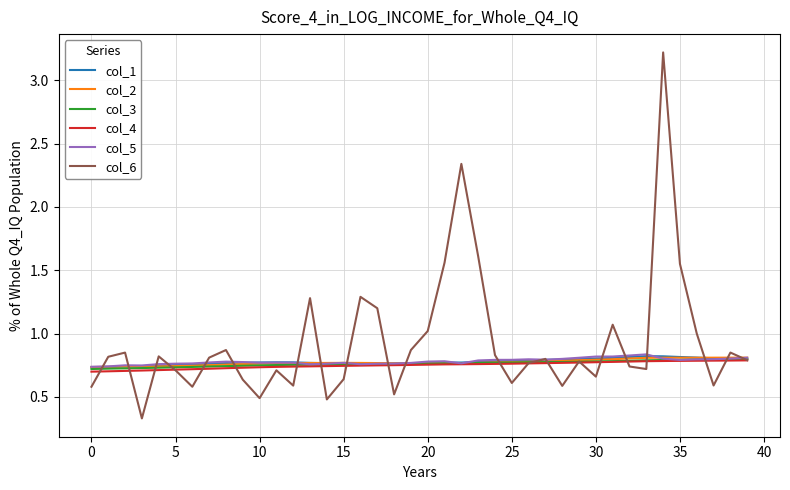

Which series has the widest spread of values?

col_6